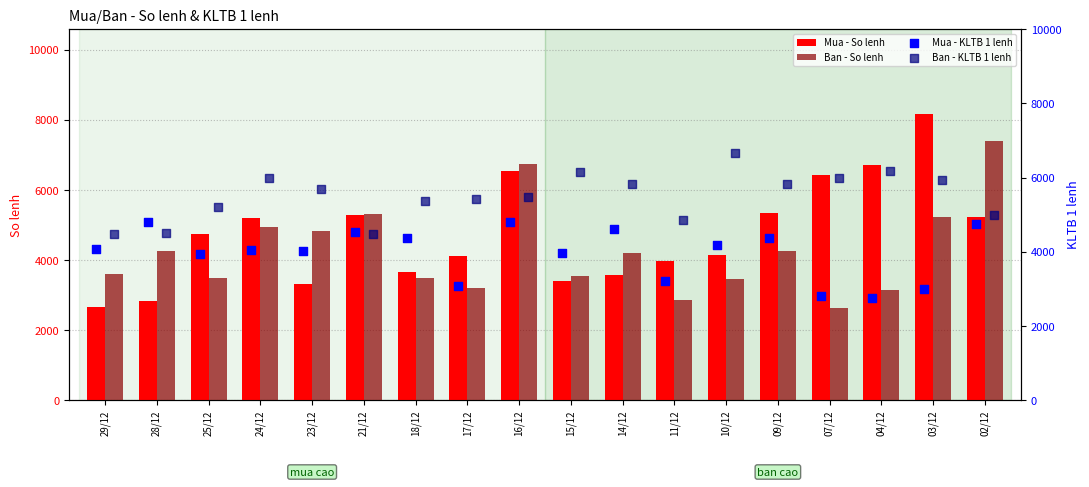

At how many categories does at least one series exceed 6892?

2